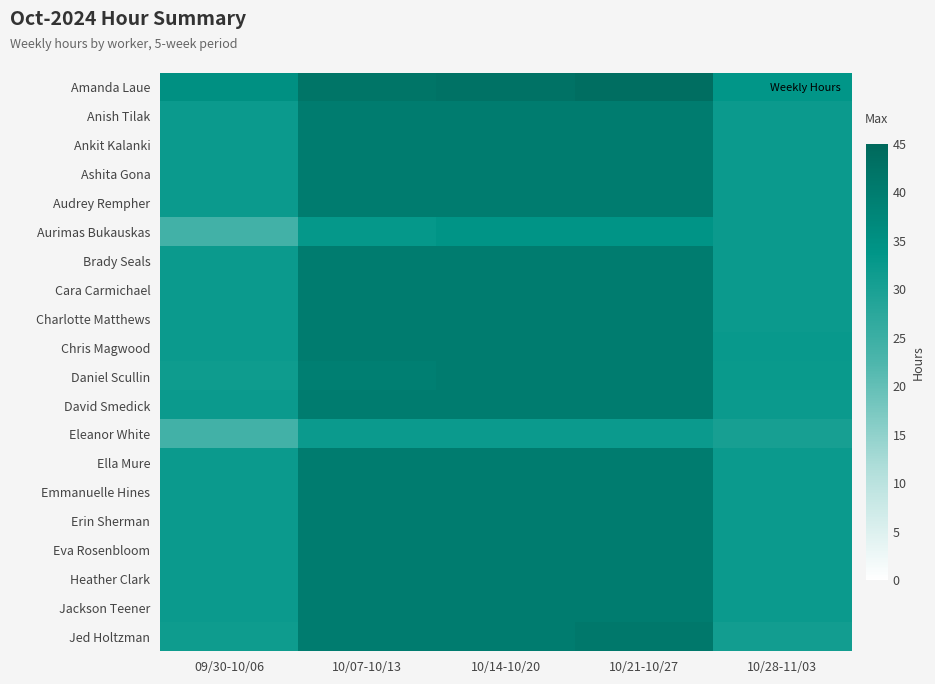

Which label corresponds to the smallest value in the chart?

09/30-10/06